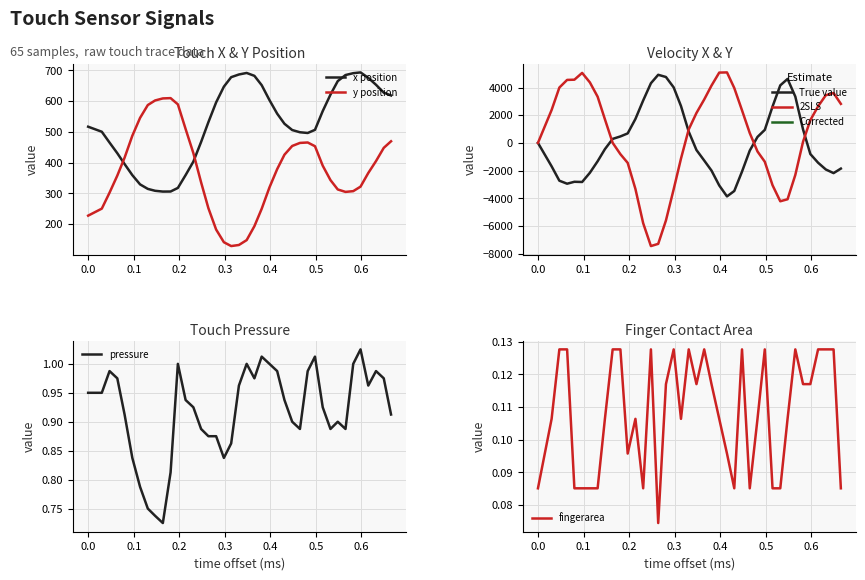

True or false: pressure and y position cross at least once.

False